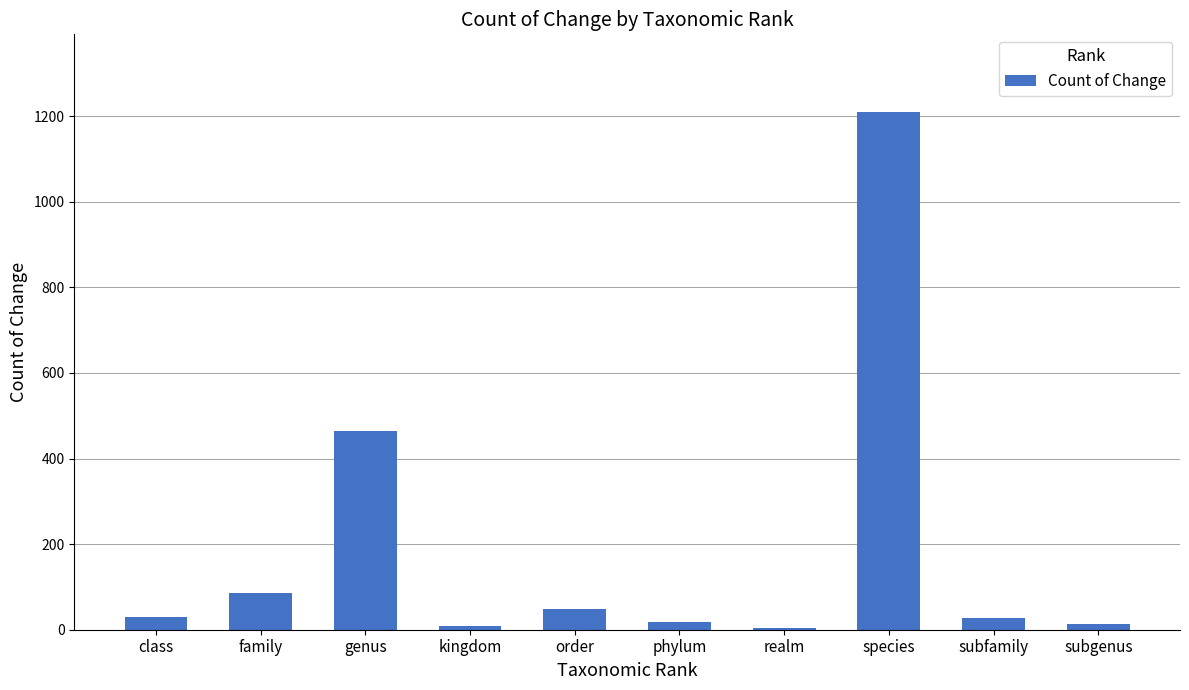

How many distinct data groups are displayed?

1